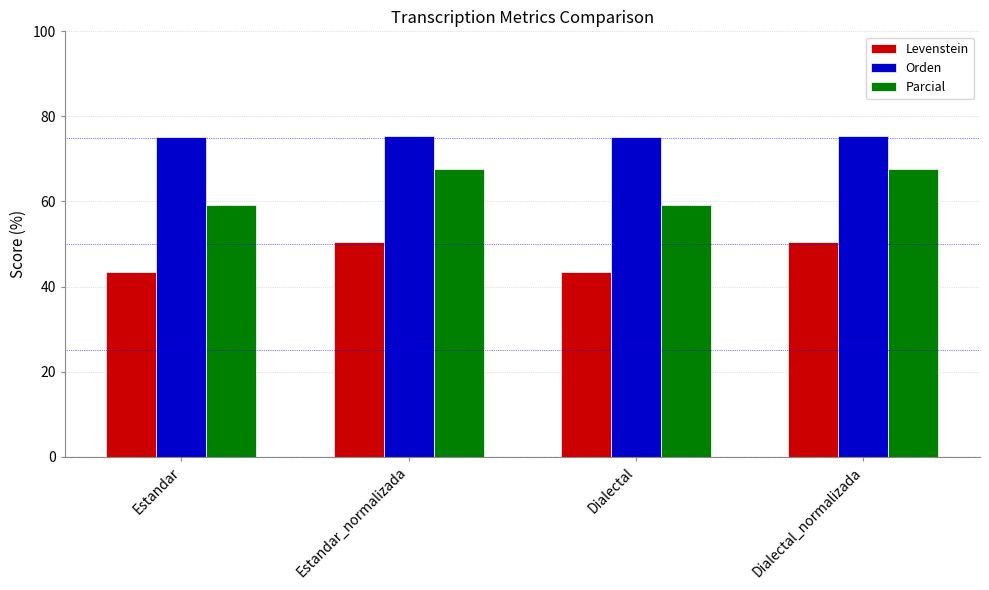

List the series in order of their overall mean, highest first.

Orden, Parcial, Levenstein